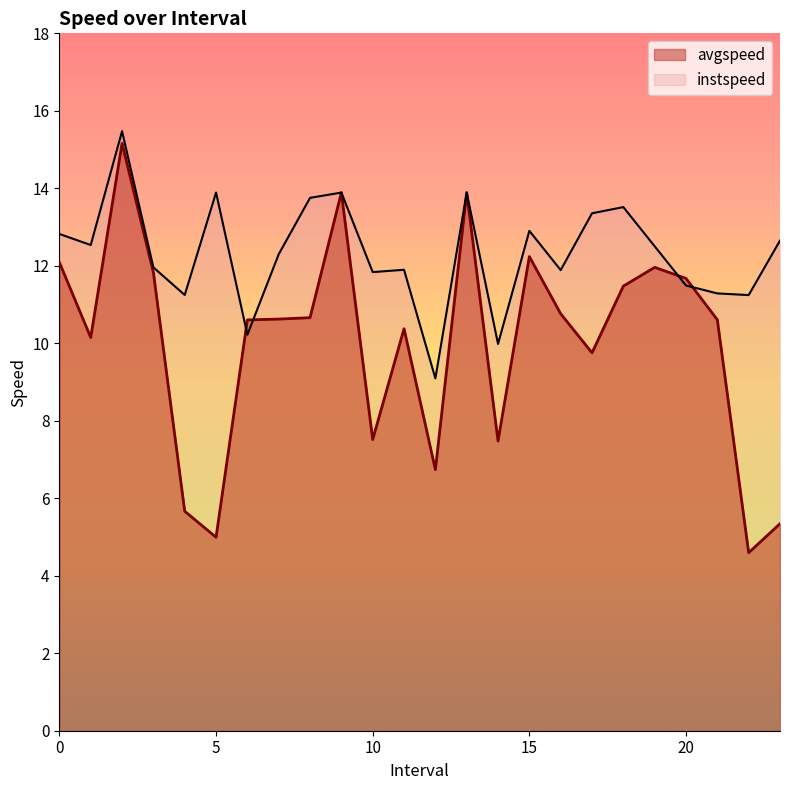

Reading left to right, transcribe all the data shown in this chart.

avgspeed: 12.1	10.1	15.2	11.8	5.7	5.0	10.6	10.6	10.7	13.9	7.5	10.4	6.7	13.9	7.5	12.2	10.8	9.8	11.5	12.0	11.7	10.6	4.6	5.3
instspeed: 12.8	12.5	15.5	12.0	11.2	13.9	10.2	12.3	13.8	13.9	11.8	11.9	9.1	13.9	10.0	12.9	11.9	13.4	13.5	12.5	11.5	11.3	11.2	12.7